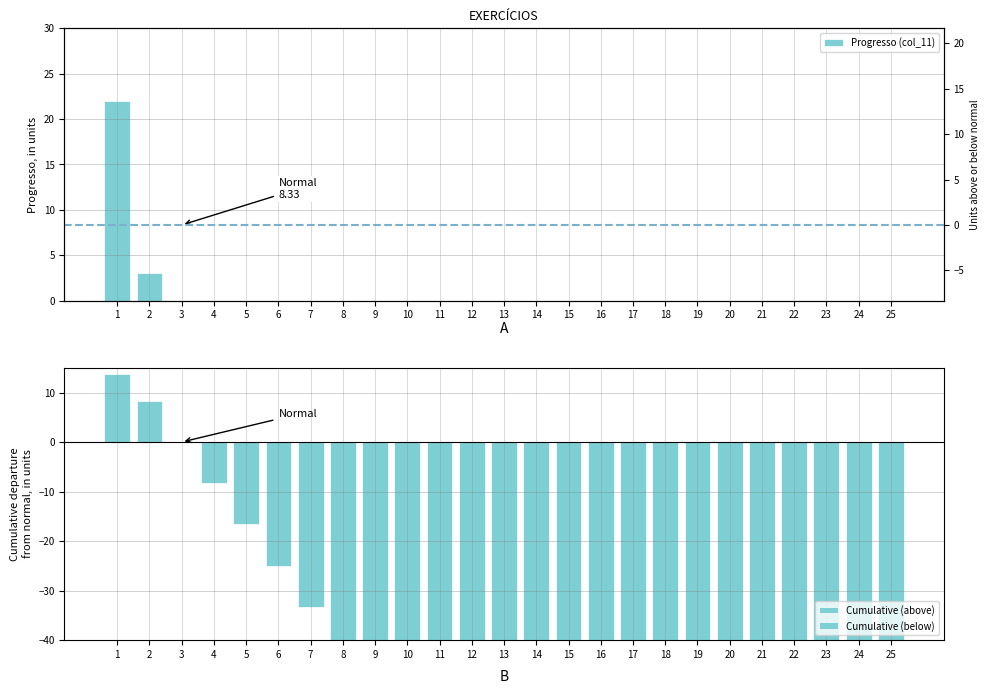

Reading left to right, what are all the values shown in this chart?

Progresso (col_11): 1=22.0	2=3.0	3=0.0	4=0.0	5=0.0	6=0.0	7=0.0	8=0.0	9=0.0	10=0.0	11=0.0	12=0.0	13=0.0	14=0.0	15=0.0	16=0.0	17=0.0	18=0.0	19=0.0	20=0.0	21=0.0	22=0.0	23=0.0	24=0.0	25=0.0
Cumulative (above): 1=13.7	2=8.3	3=0.0	4=0.0	5=0.0	6=0.0	7=0.0	8=0.0	9=0.0	10=0.0	11=0.0	12=0.0	13=0.0	14=0.0	15=0.0	16=0.0	17=0.0	18=0.0	19=0.0	20=0.0	21=0.0	22=0.0	23=0.0	24=0.0	25=0.0
Cumulative (below): 1=0.0	2=0.0	3=0.0	4=-8.3	5=-16.6	6=-25.0	7=-33.3	8=-41.6	9=-50.0	10=-58.3	11=-66.6	12=-75.0	13=-83.3	14=-91.6	15=-99.9	16=-108.3	17=-116.6	18=-124.9	19=-133.3	20=-141.6	21=-149.9	22=-158.3	23=-166.6	24=-174.9	25=-183.3